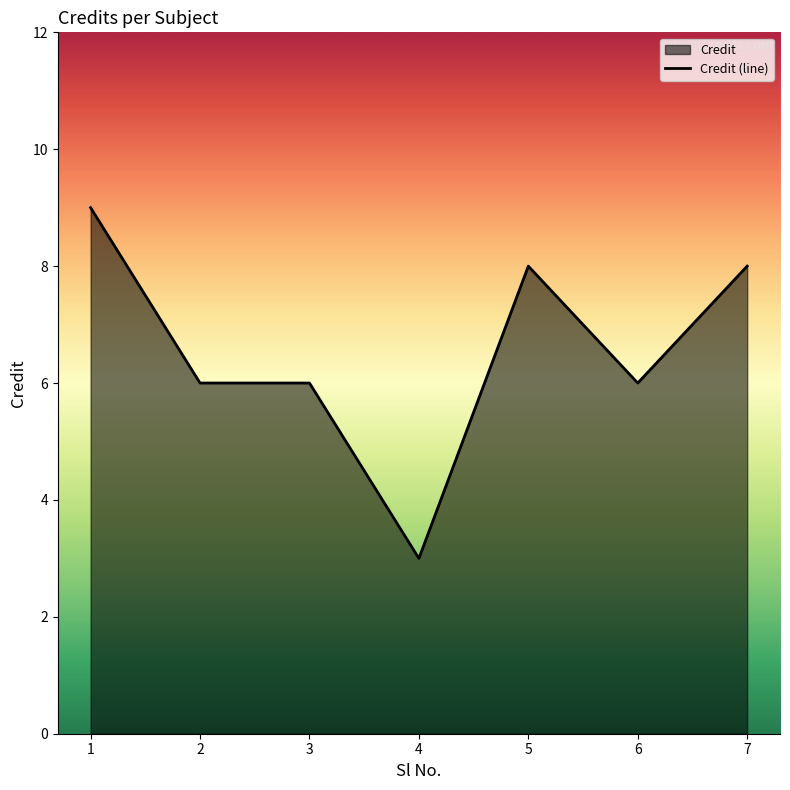

How many points are lower than both their immediate neighbors (excluding endpoints)?

2